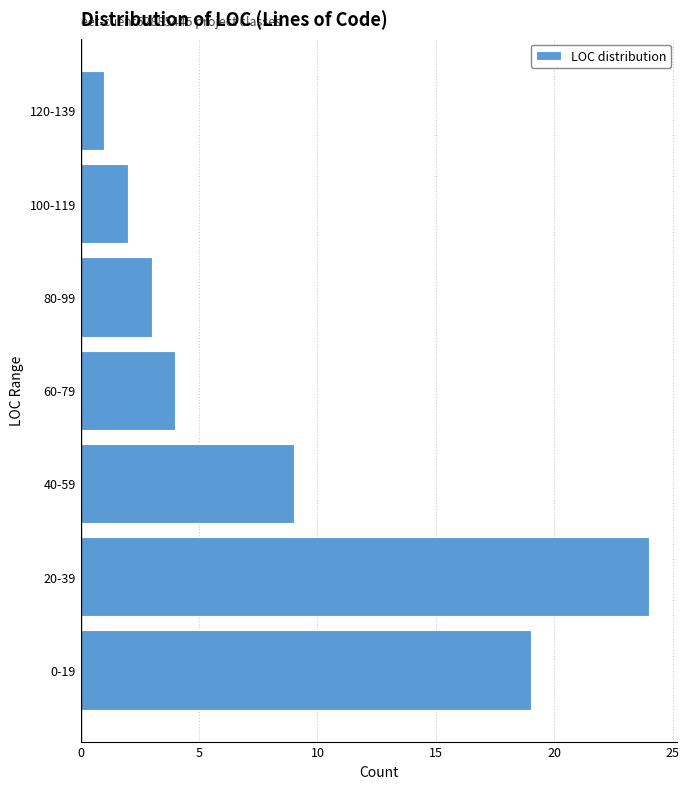

Reading bottom to top, list all the values displayed in this chart.

19	24	9	4	3	2	1